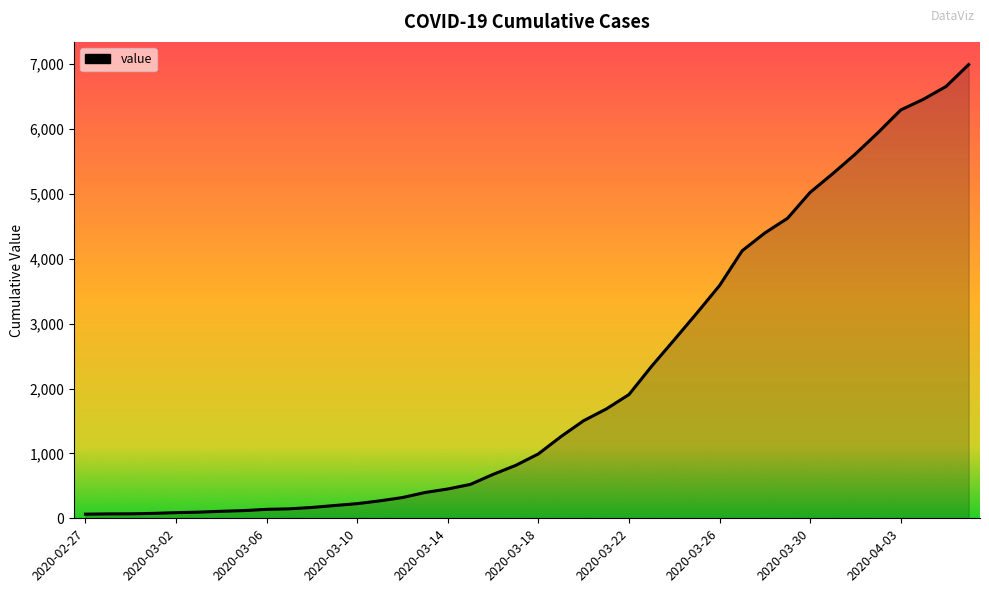

What is the maximum value shown in the chart?

6995